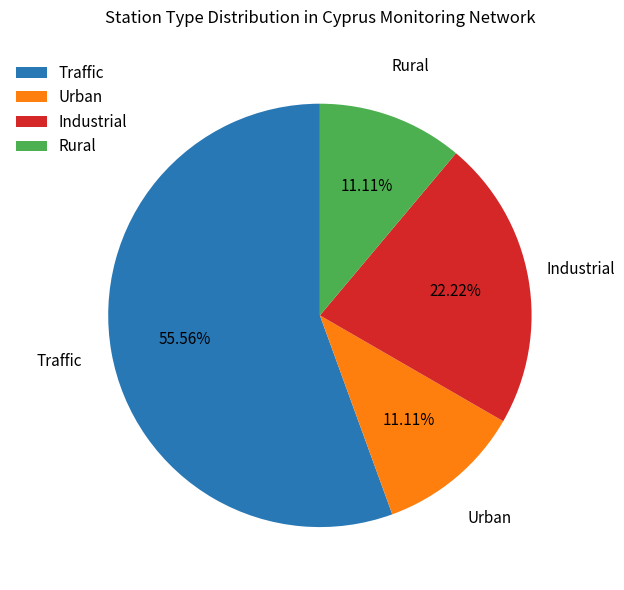

What is the largest slice in the pie chart?

Traffic